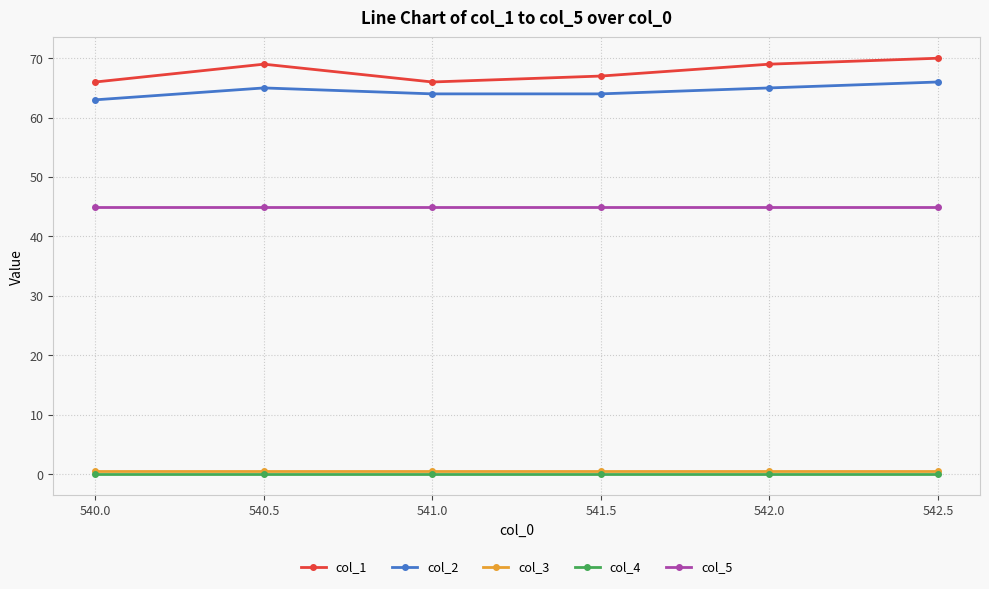

At which category does col_1 reach its first local peak?

540.5